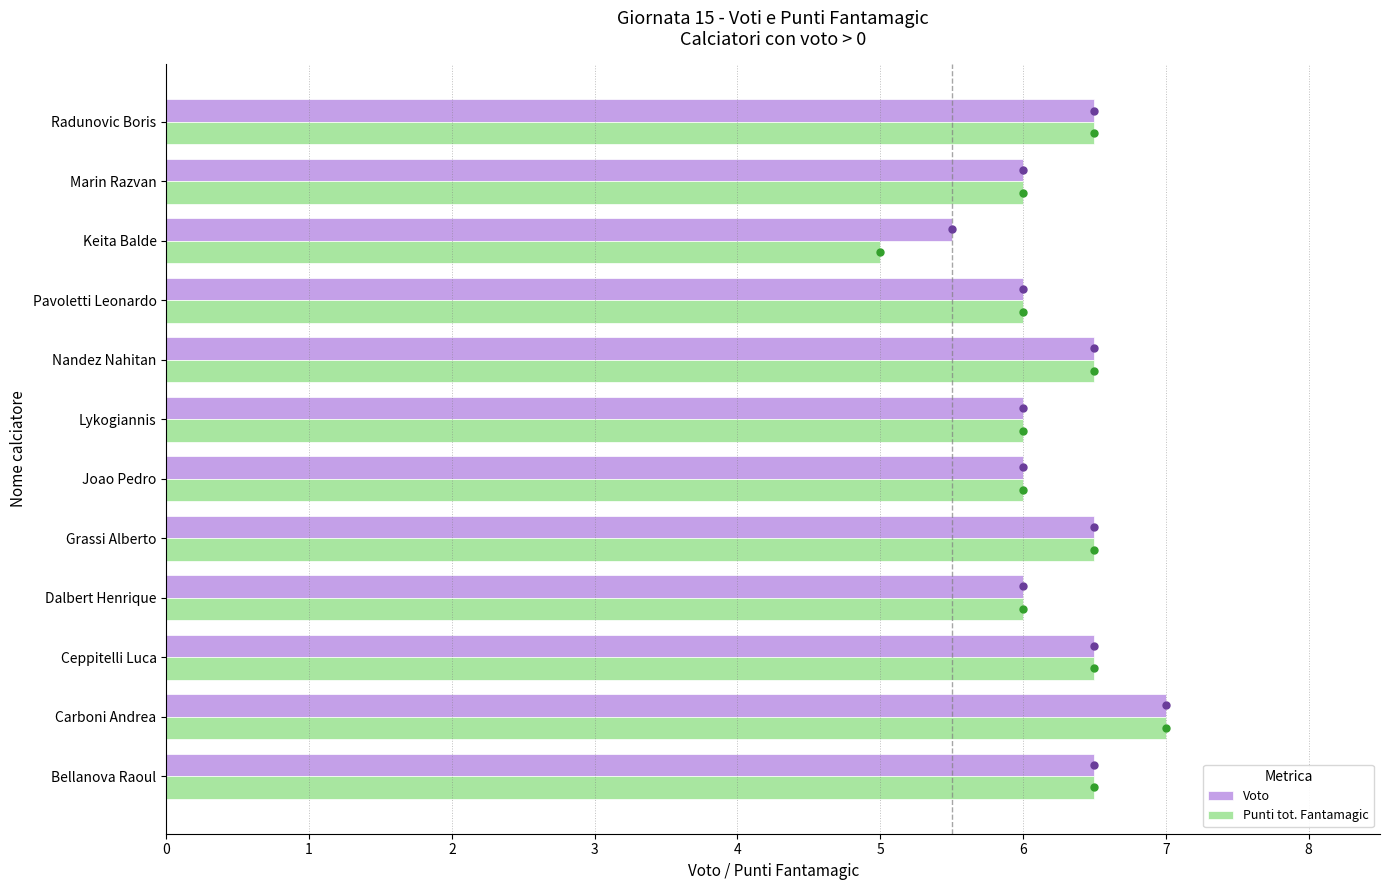

Which category has the lowest value in the Punti tot. Fantamagic series?

Keita Balde